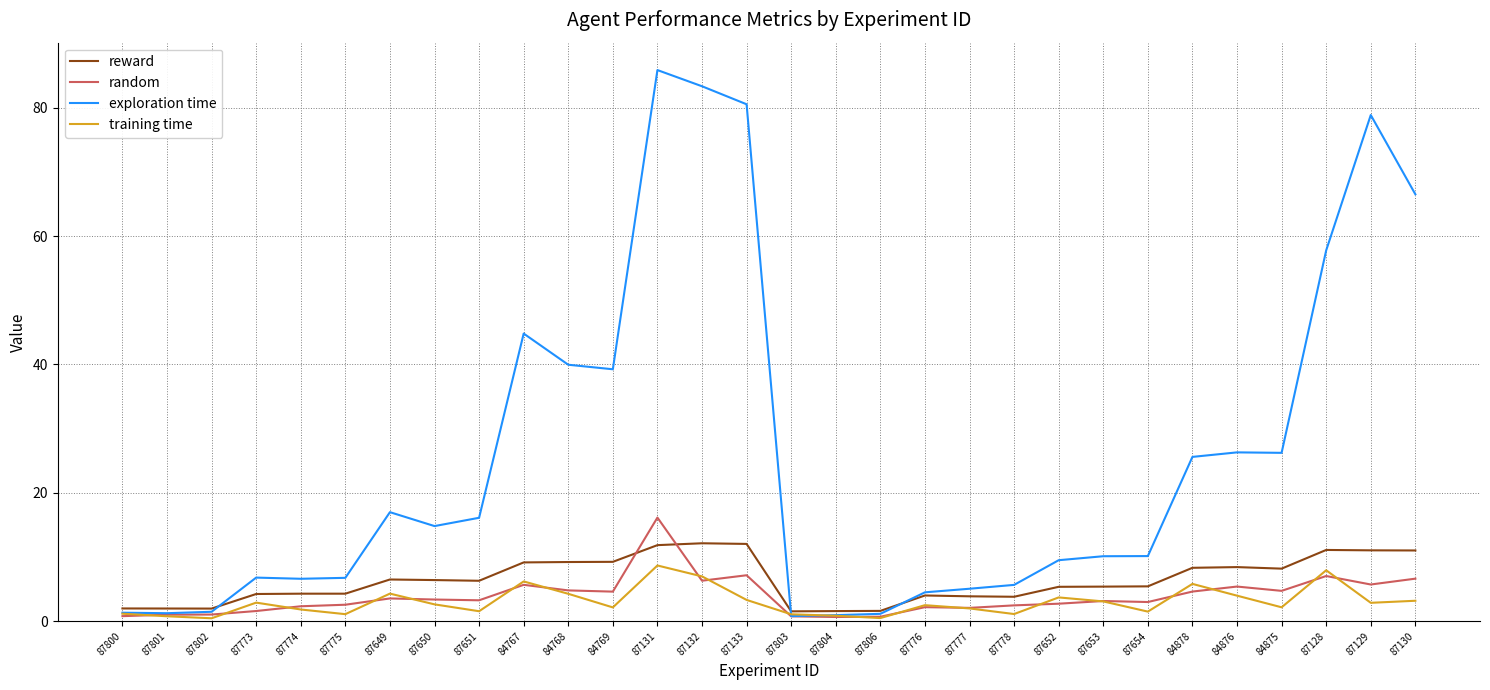

The value of reward at 87649 is 3.6. True or false?

False